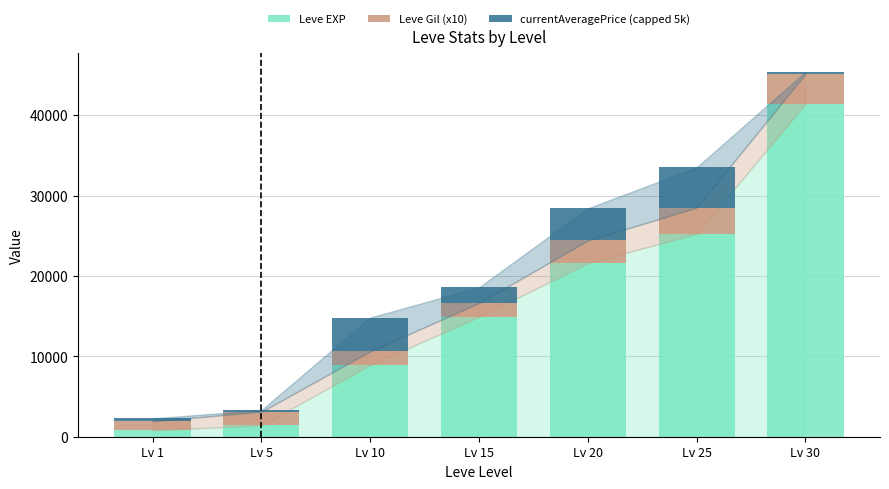

How many data points does each series have?

7